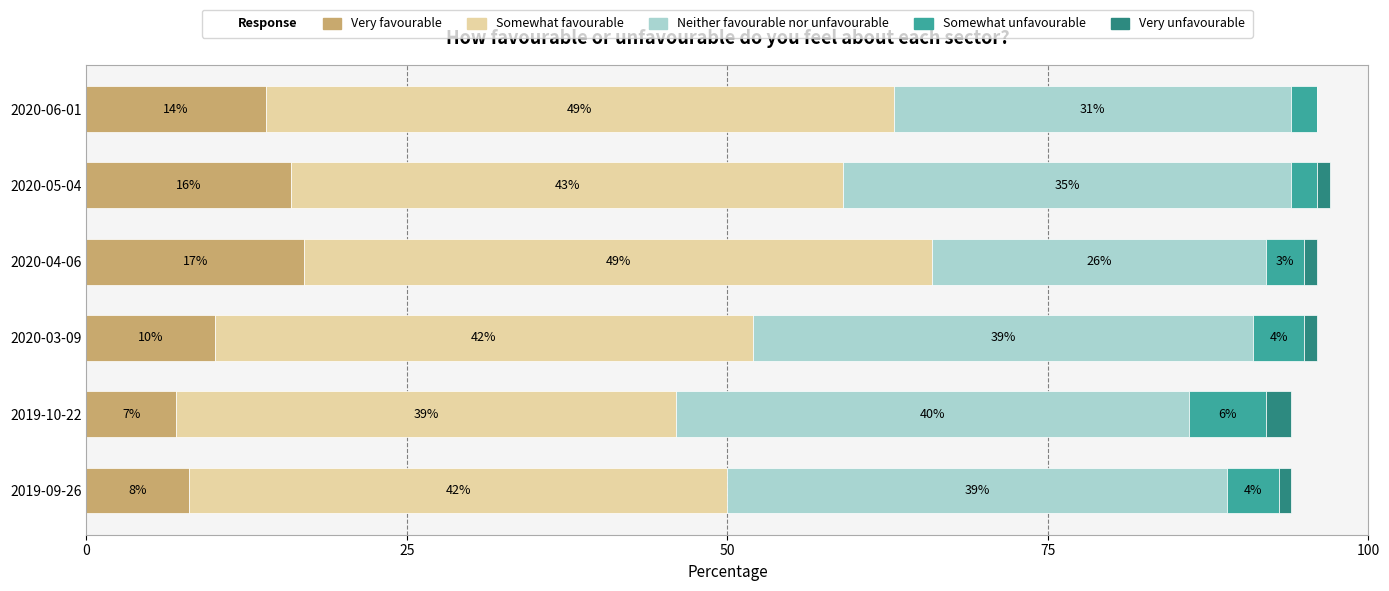

What is the maximum value for Very favourable?

17.0